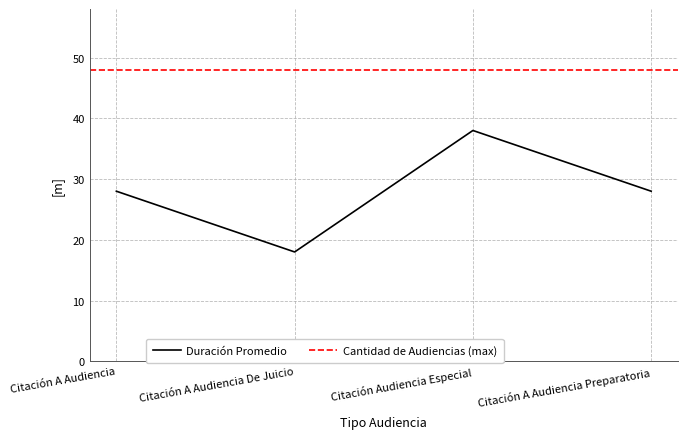

Rank the categories by value from lowest to highest.

Citación A Audiencia De Juicio, Citación A Audiencia, Citación A Audiencia Preparatoria, Citación Audiencia Especial